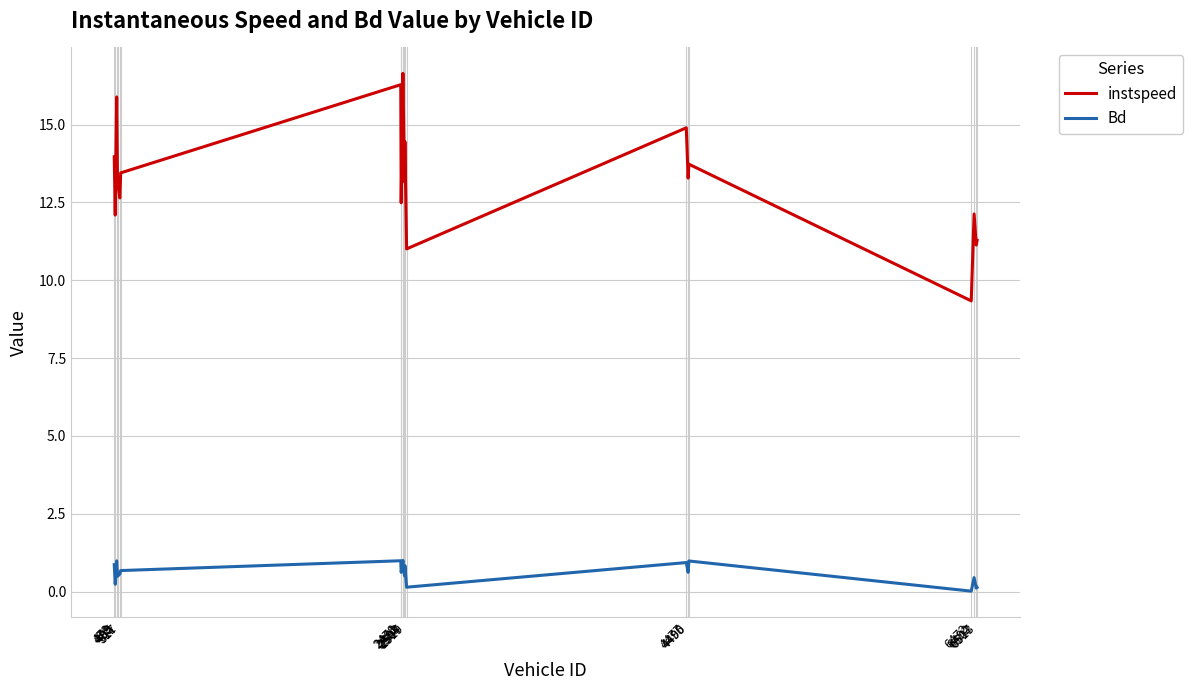

True or false: instspeed and Bd cross at least once.

False